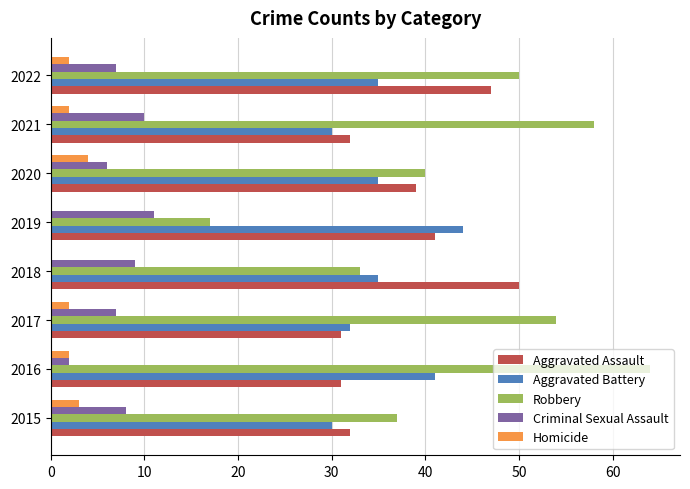

Is it true that Criminal Sexual Assault equals 4 at 2019?

False